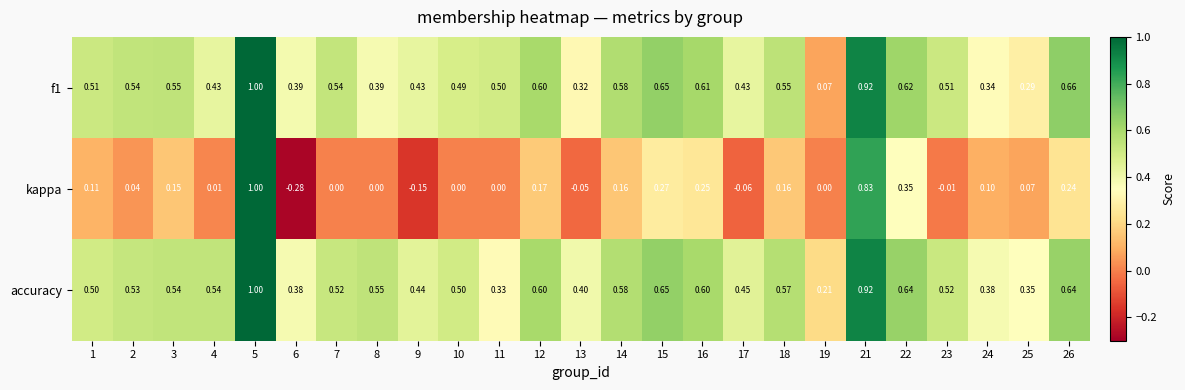

Between 6 and 21, which series saw the biggest shift?

kappa